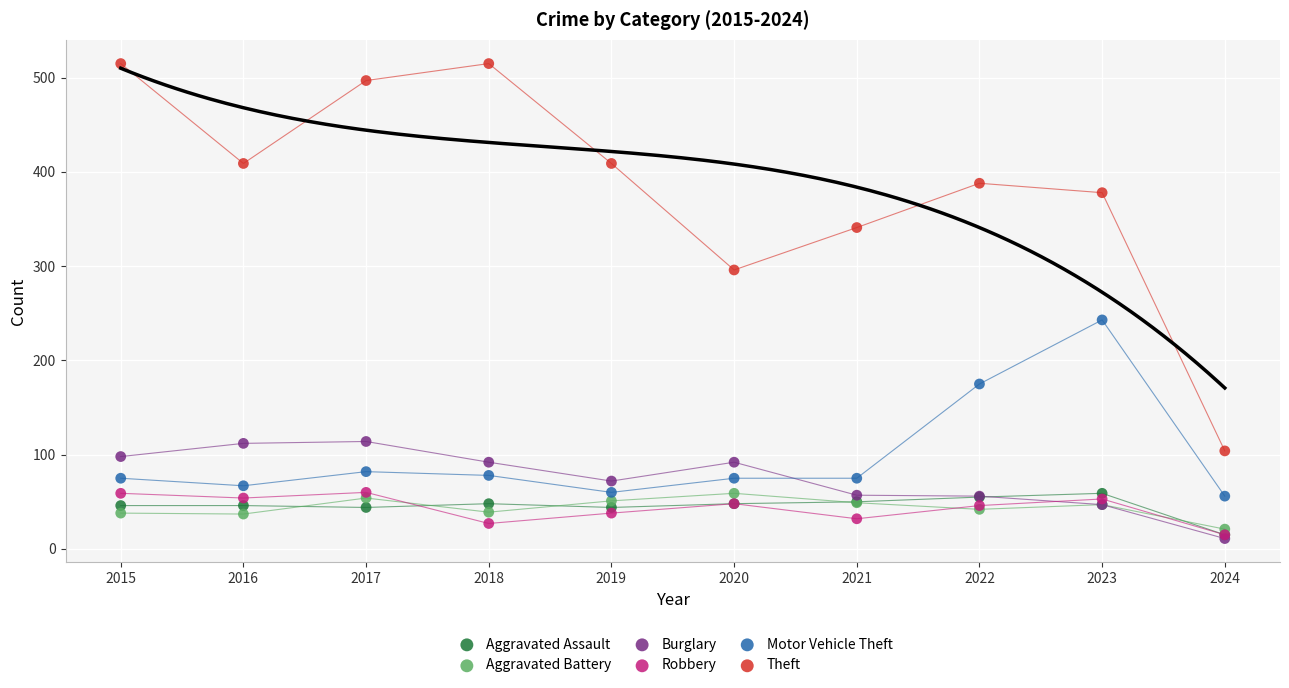

What are all the series names shown in the legend?

Aggravated Assault, Aggravated Battery, Burglary, Robbery, Motor Vehicle Theft, Theft